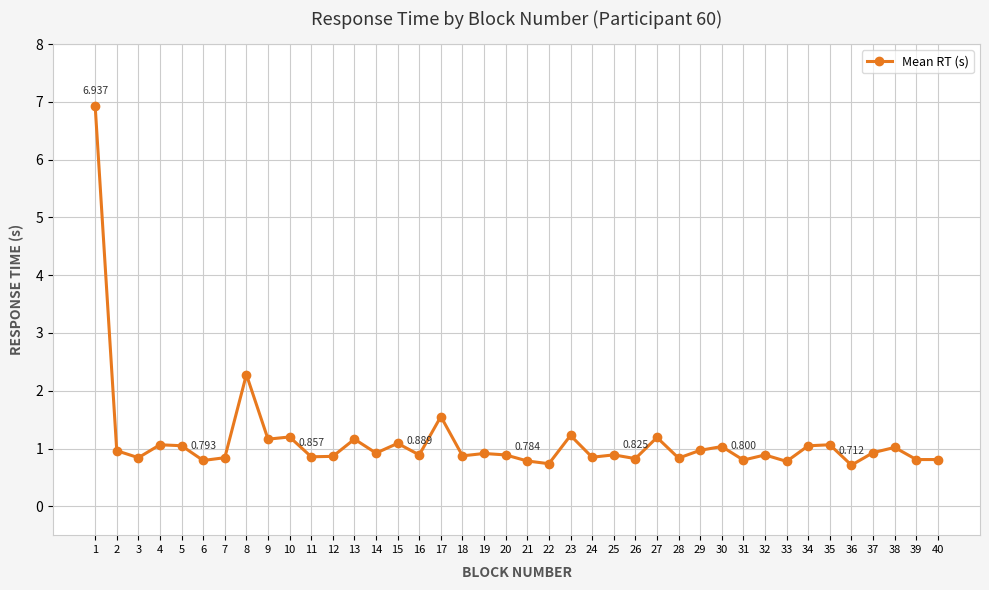

True or false: the data has more than 0 interior local peaks.

True